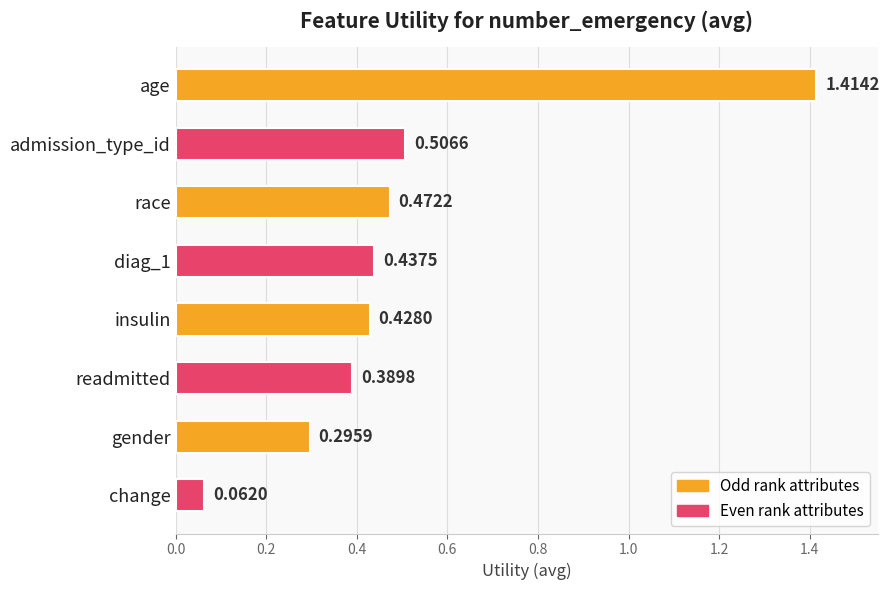

Which has a higher value, age or diag_1?

age